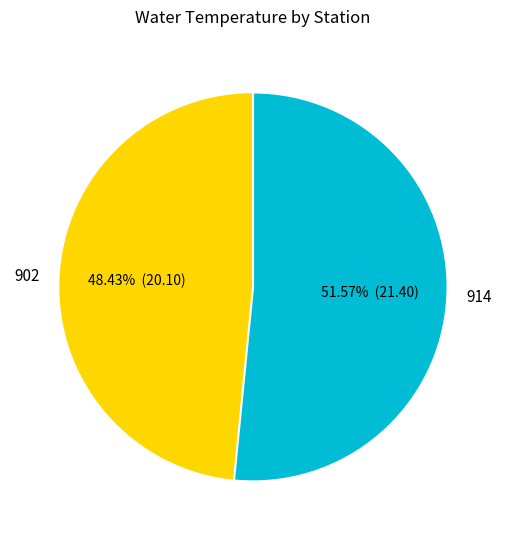

To the nearest percent, what percentage of the pie is 914?

52%